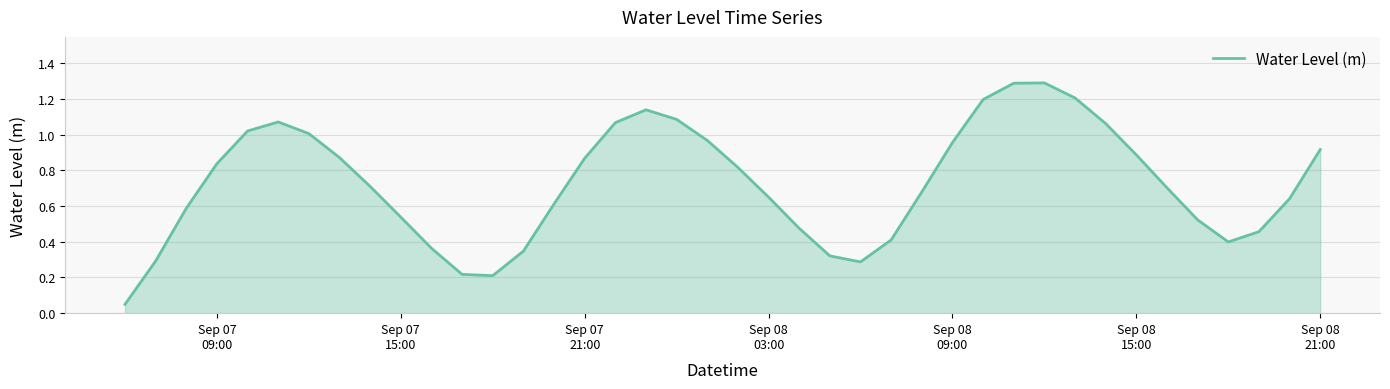

What is the greatest value displayed?

1.3